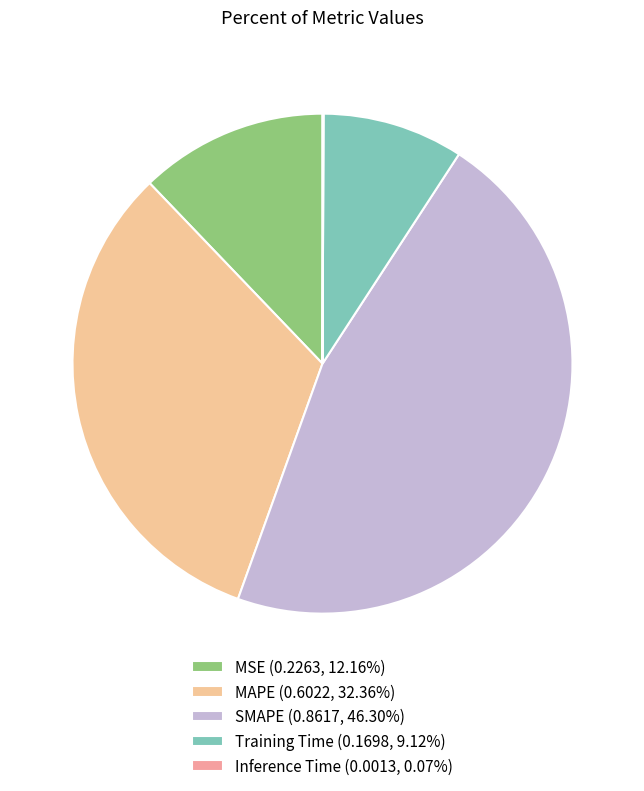

To the nearest percent, what is the difference between the largest and smallest slice percentages?

46%